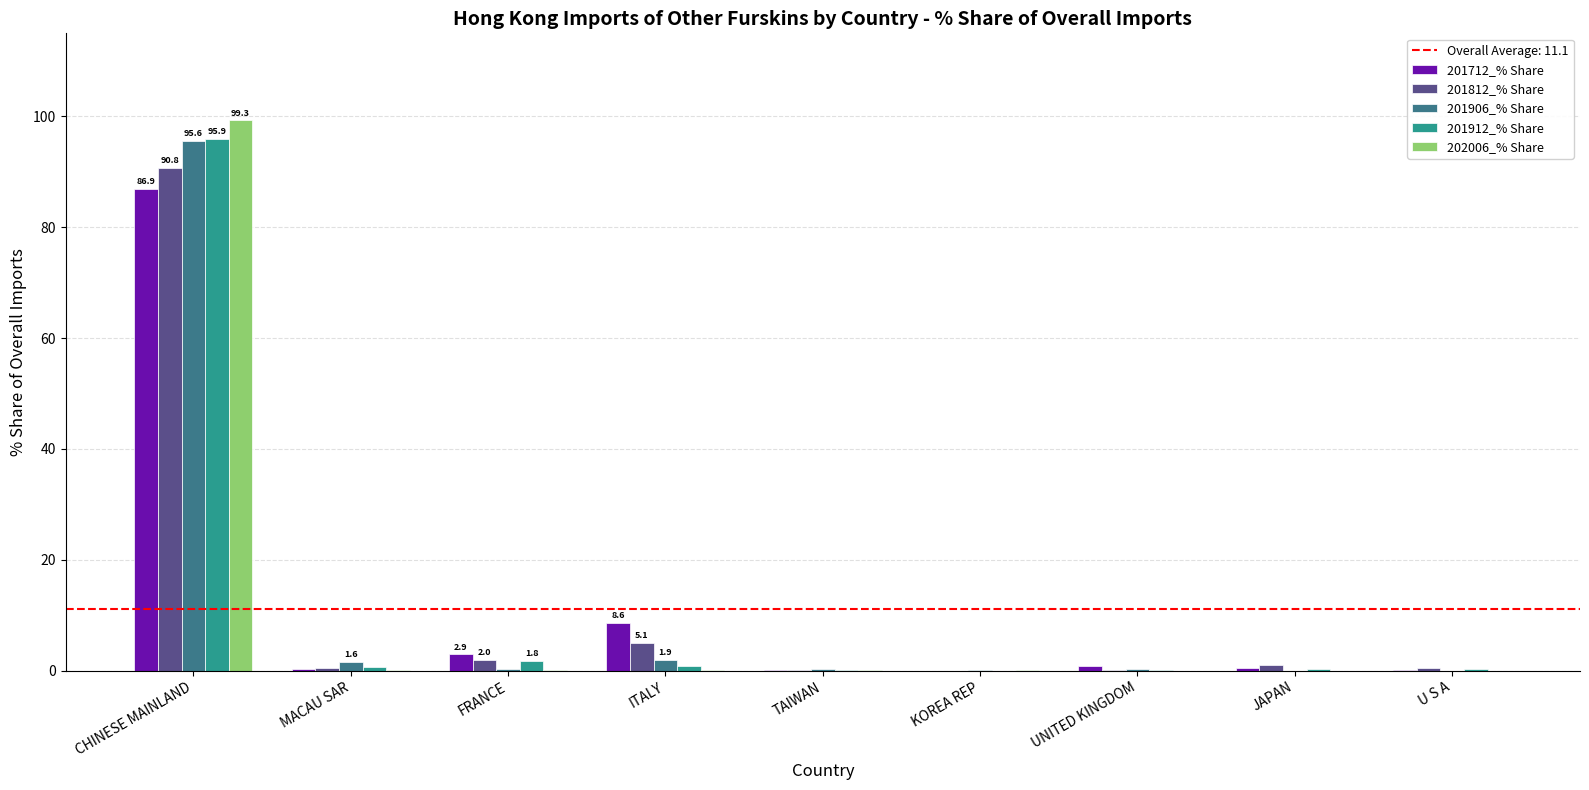

The value of 202006_% Share at UNITED KINGDOM is 0.0. True or false?

True